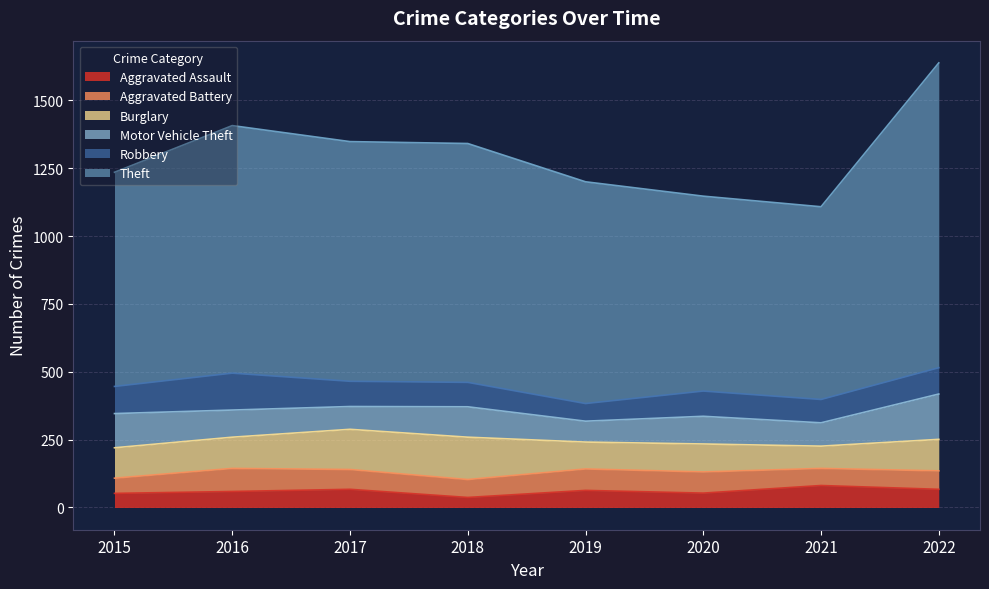

True or false: Theft has more than 0 interior local peaks.

True